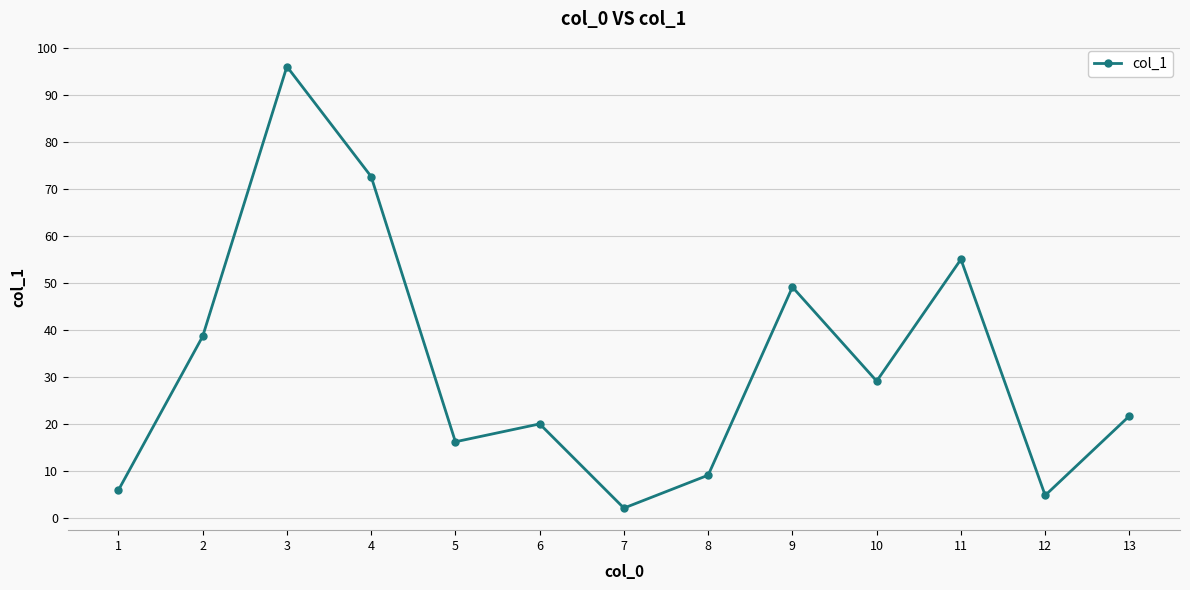

Reading left to right, list all the values displayed in this chart.

5.9	38.6	96.0	72.6	16.2	20.0	2.1	9.1	49.1	29.1	55.0	4.8	21.7